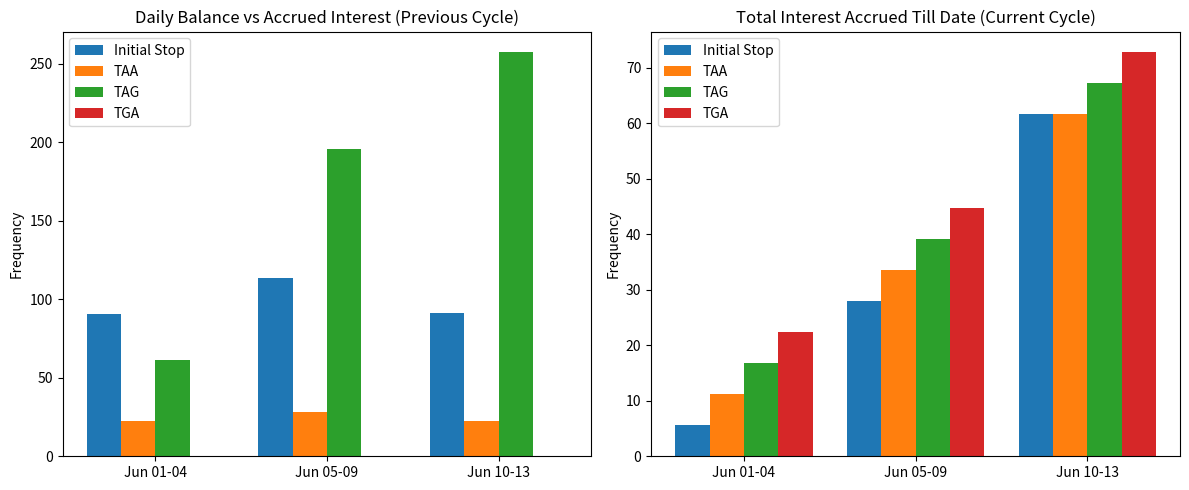

What is the maximum value shown in the chart?

72.8